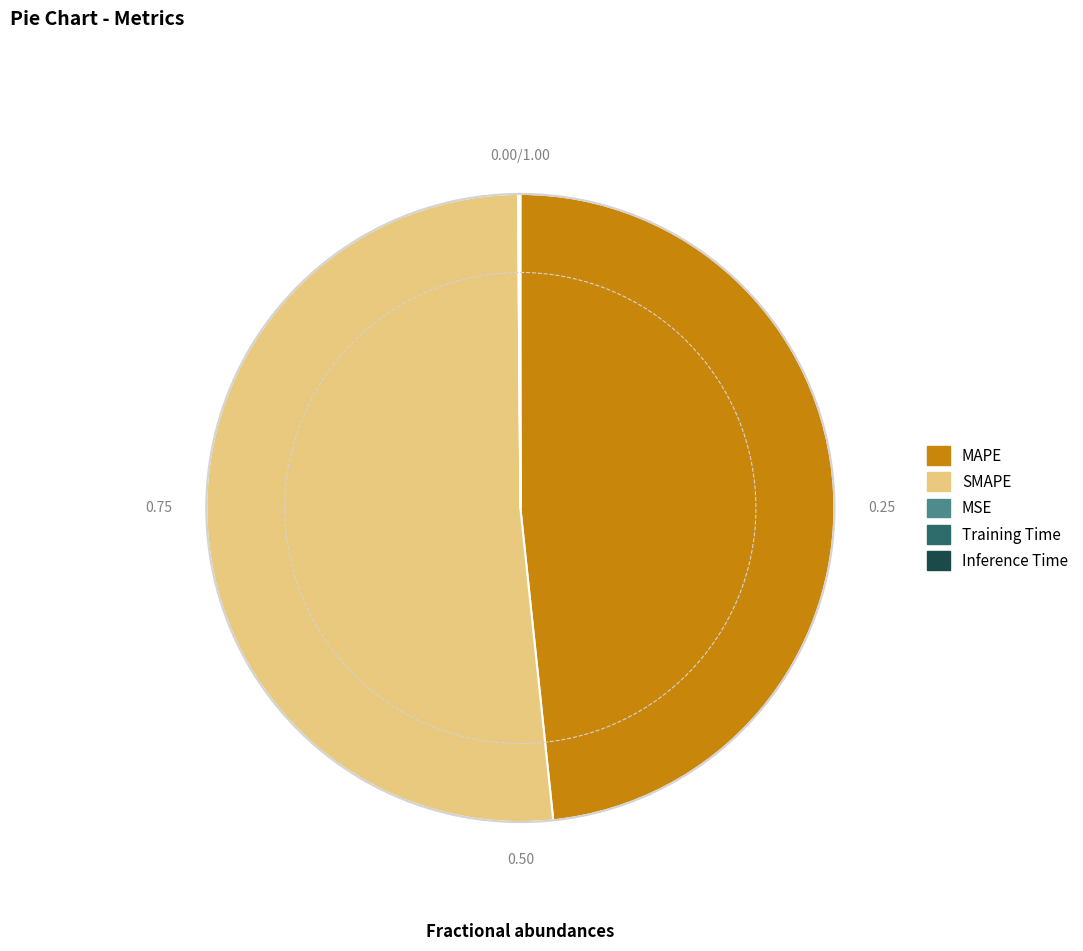

Which category has the biggest portion of the pie?

SMAPE